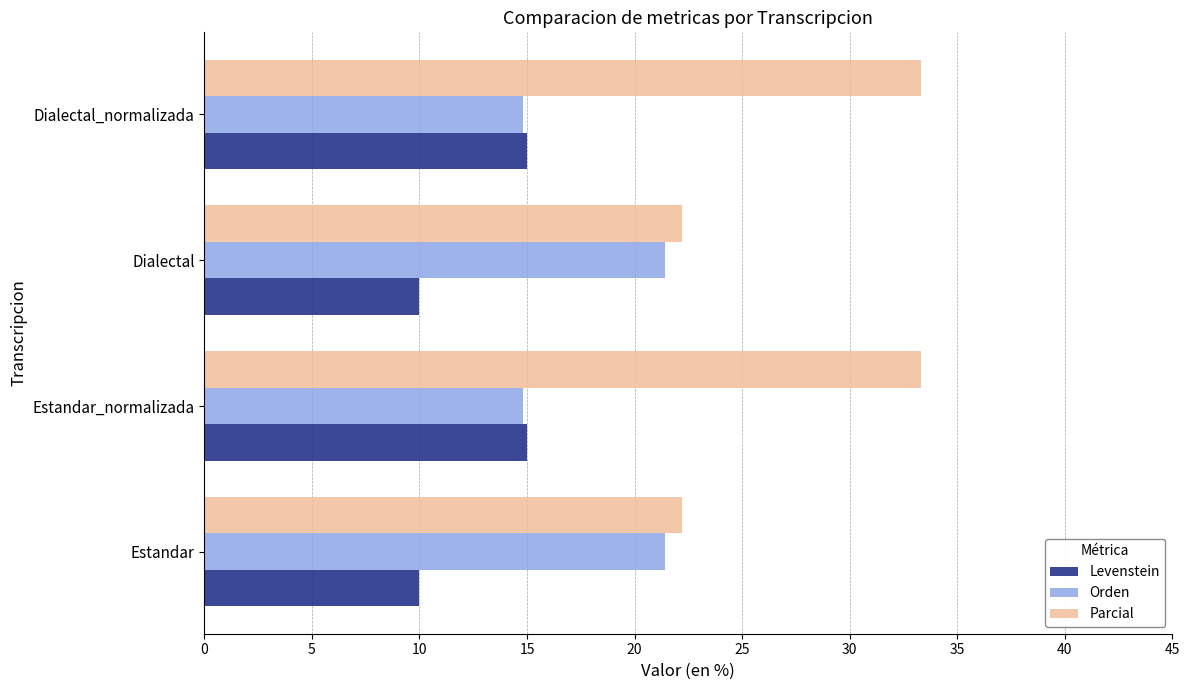

Is the value of Orden at Dialectal_normalizada greater than the value of Parcial at Dialectal_normalizada?

No